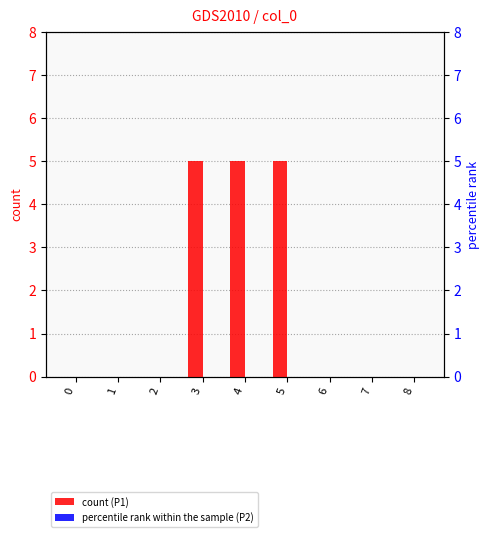

How many count (P1) values are between 0 and 5?

9